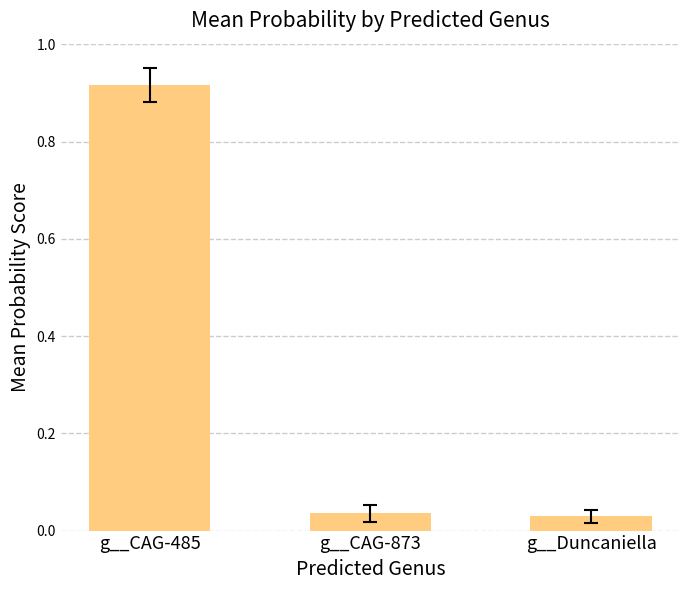

The value at g__CAG-873 is 0.1. True or false?

False